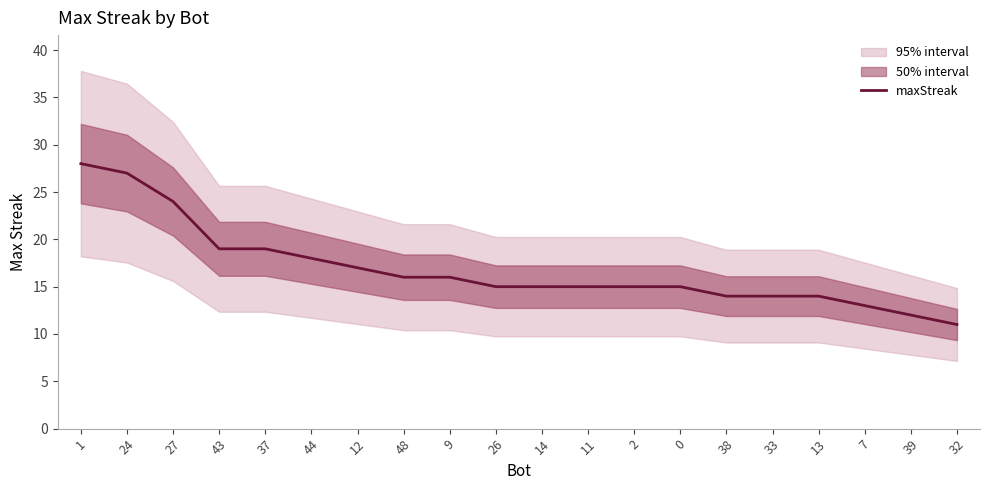

True or false: the data has more than 0 interior local peaks.

False